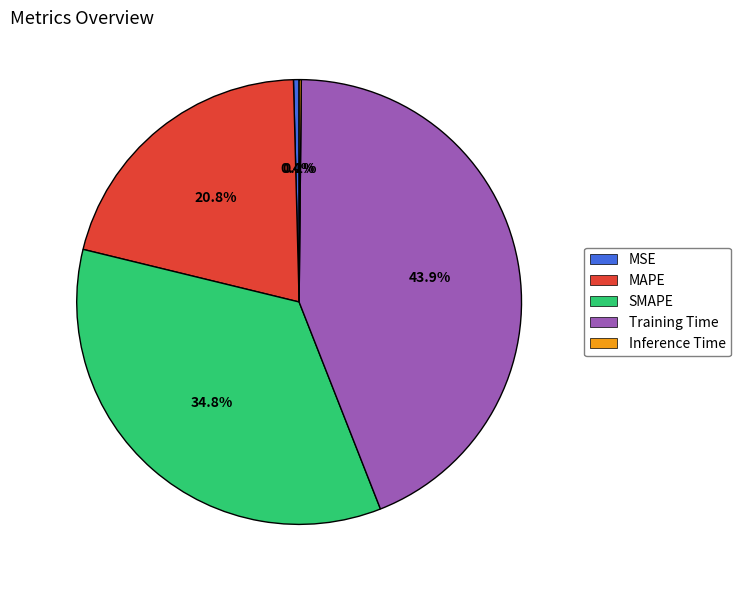

Which slice is the largest?

Training Time